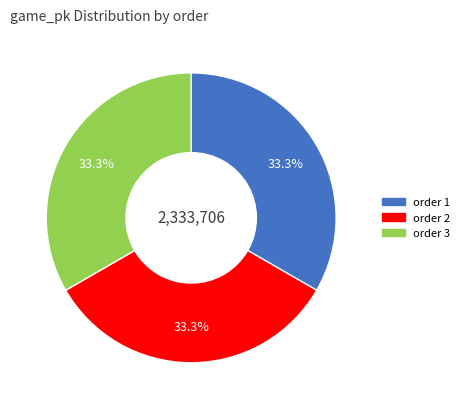

Is there a majority slice in this chart?

No